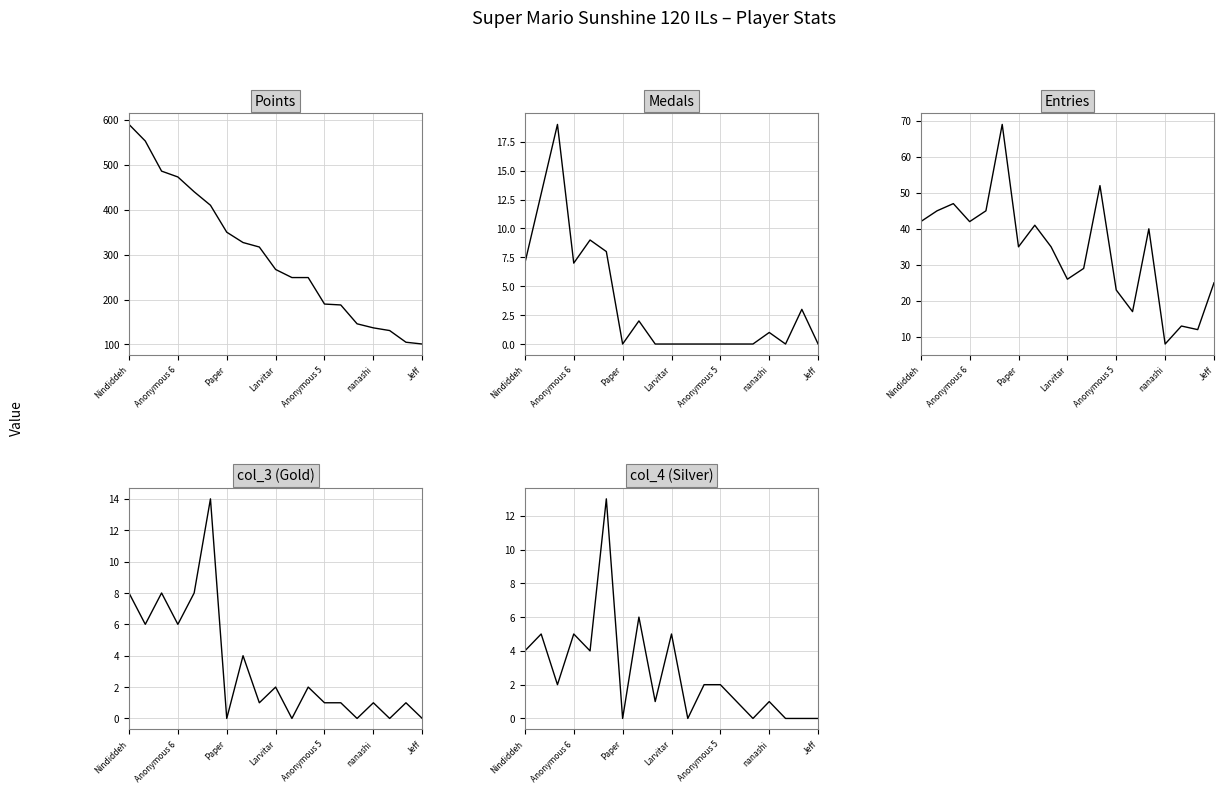

What is the value of the Entries point at the 11th from the left?

29